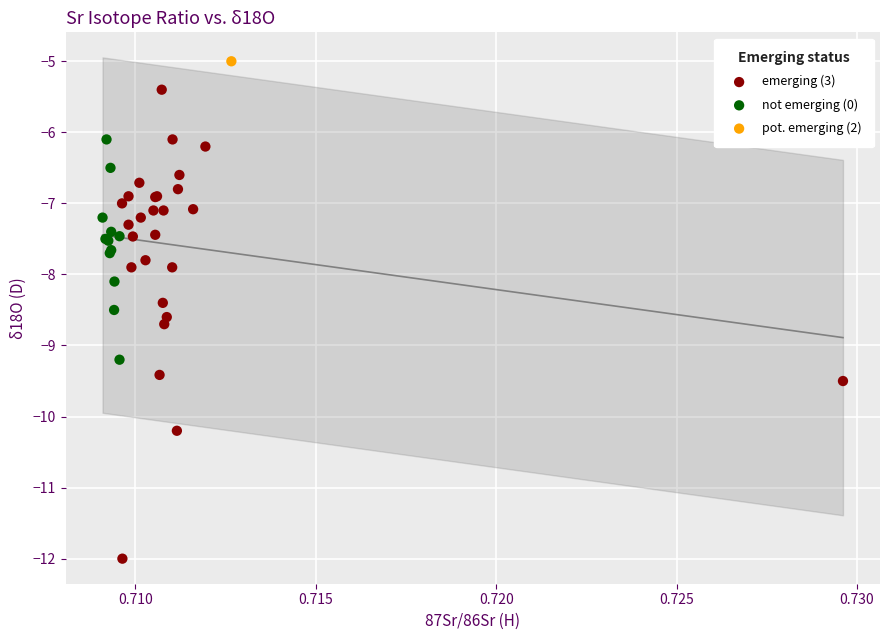

Which series reaches the maximum Y coordinate?

pot. emerging (2)